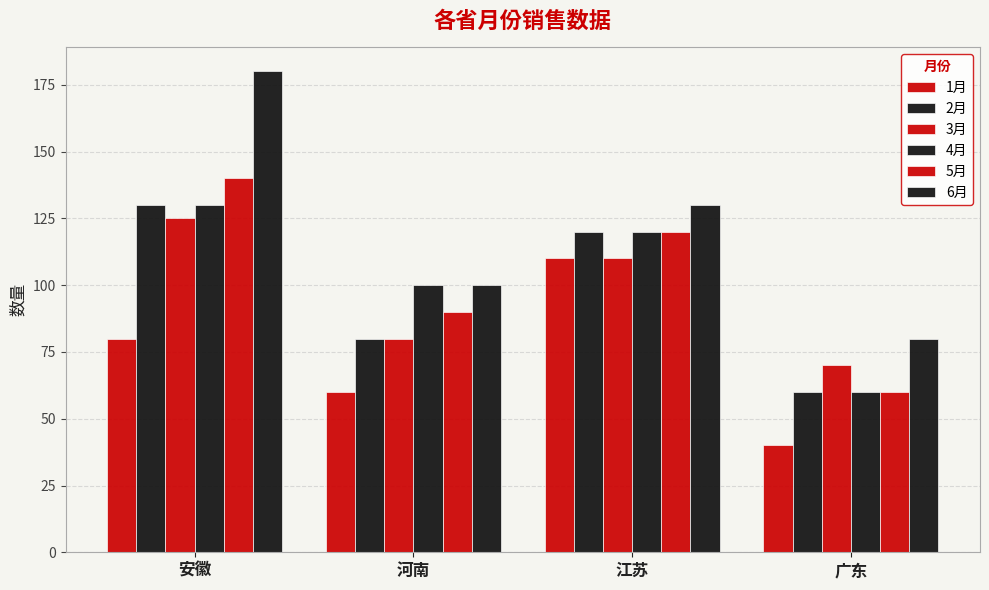

Between 安徽 and 河南, which series saw the biggest shift?

6月